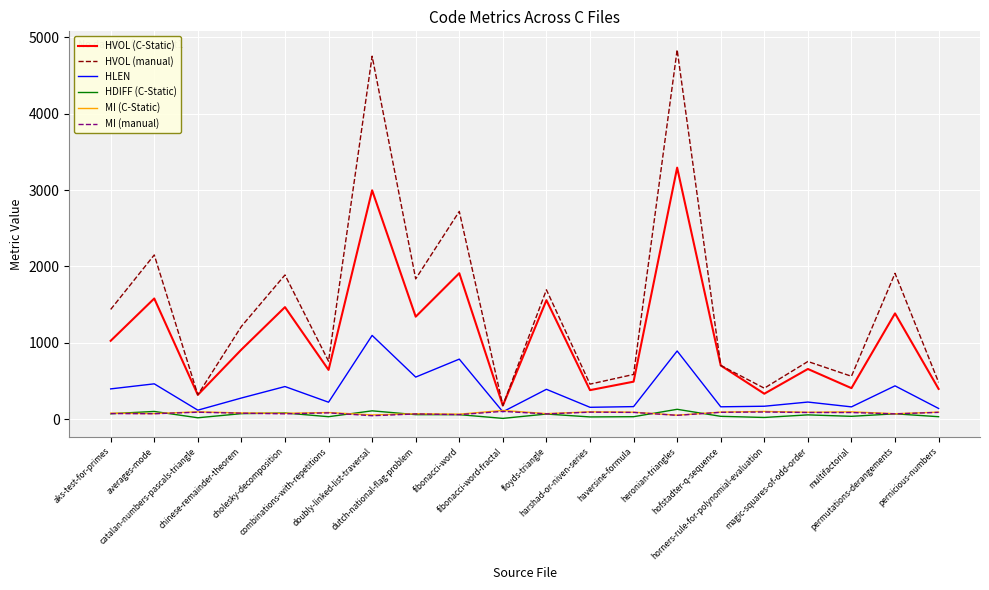

What position from the left is heronian-triangles?

14